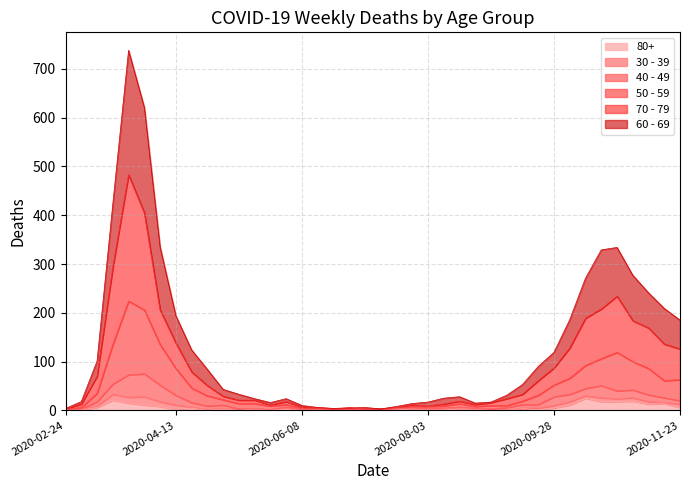

What position from the right is 2020-11-16?

2